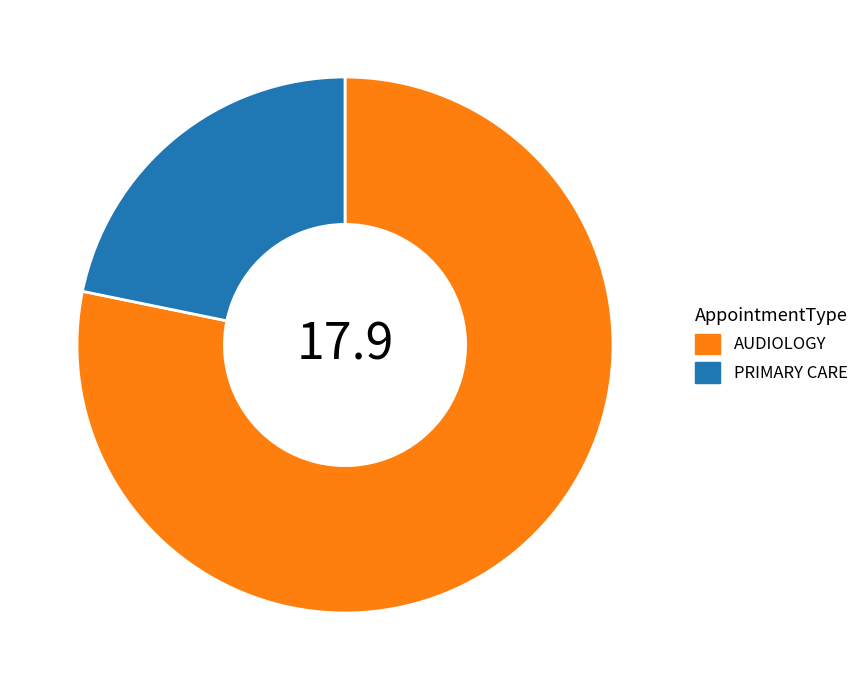

Does AUDIOLOGY represent more than half of the total?

Yes